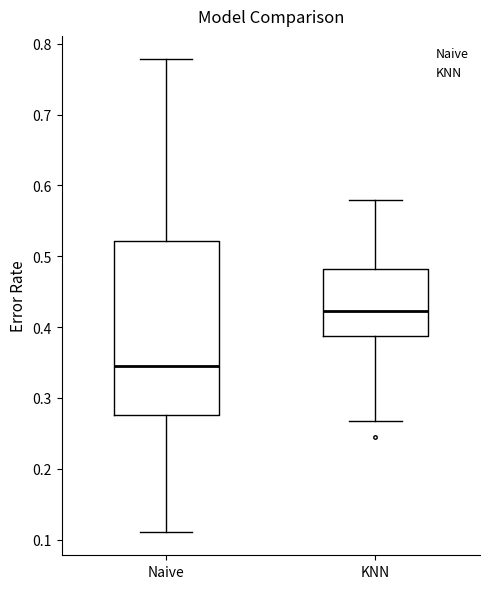

Where is the lower edge of the box for Naive on the y-axis? The values are not printed on the chart, so give them approximately, as read against the axis.

0.28